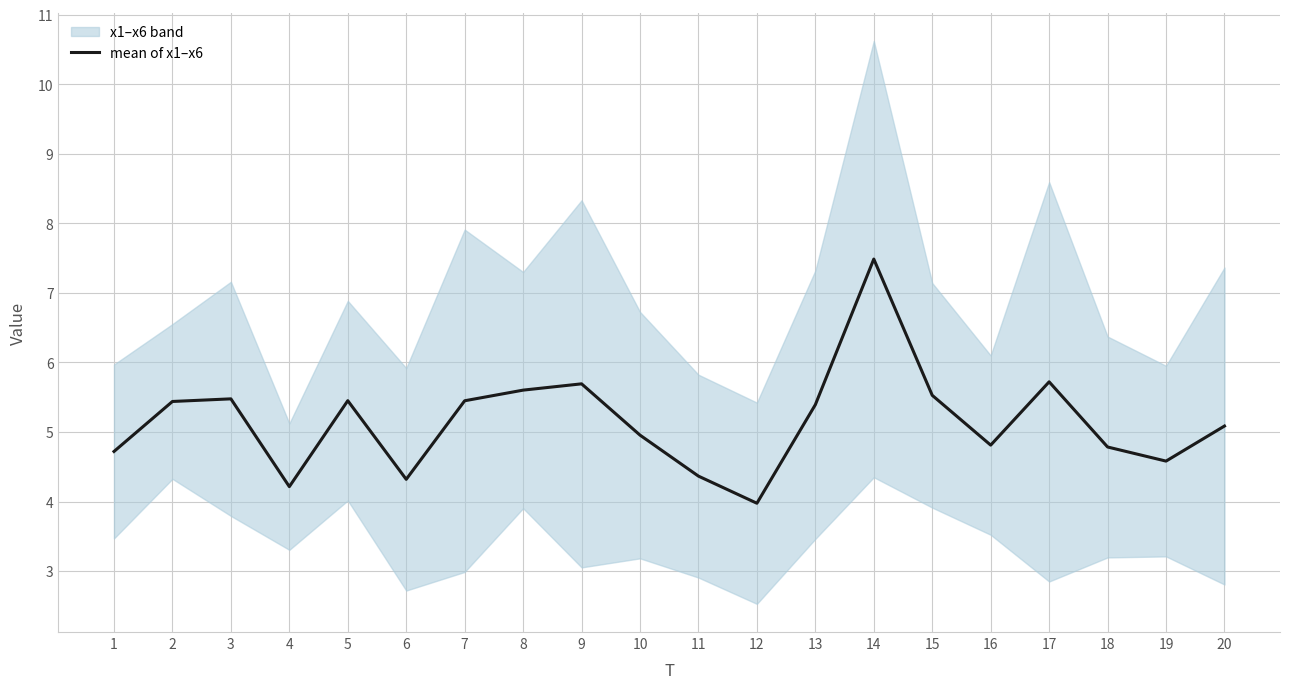

Reading right to left, extract all data points from this chart.

20=5.1	19=4.6	18=4.8	17=5.7	16=4.8	15=5.5	14=7.5	13=5.4	12=4.0	11=4.4	10=5.0	9=5.7	8=5.6	7=5.4	6=4.3	5=5.5	4=4.2	3=5.5	2=5.4	1=4.7